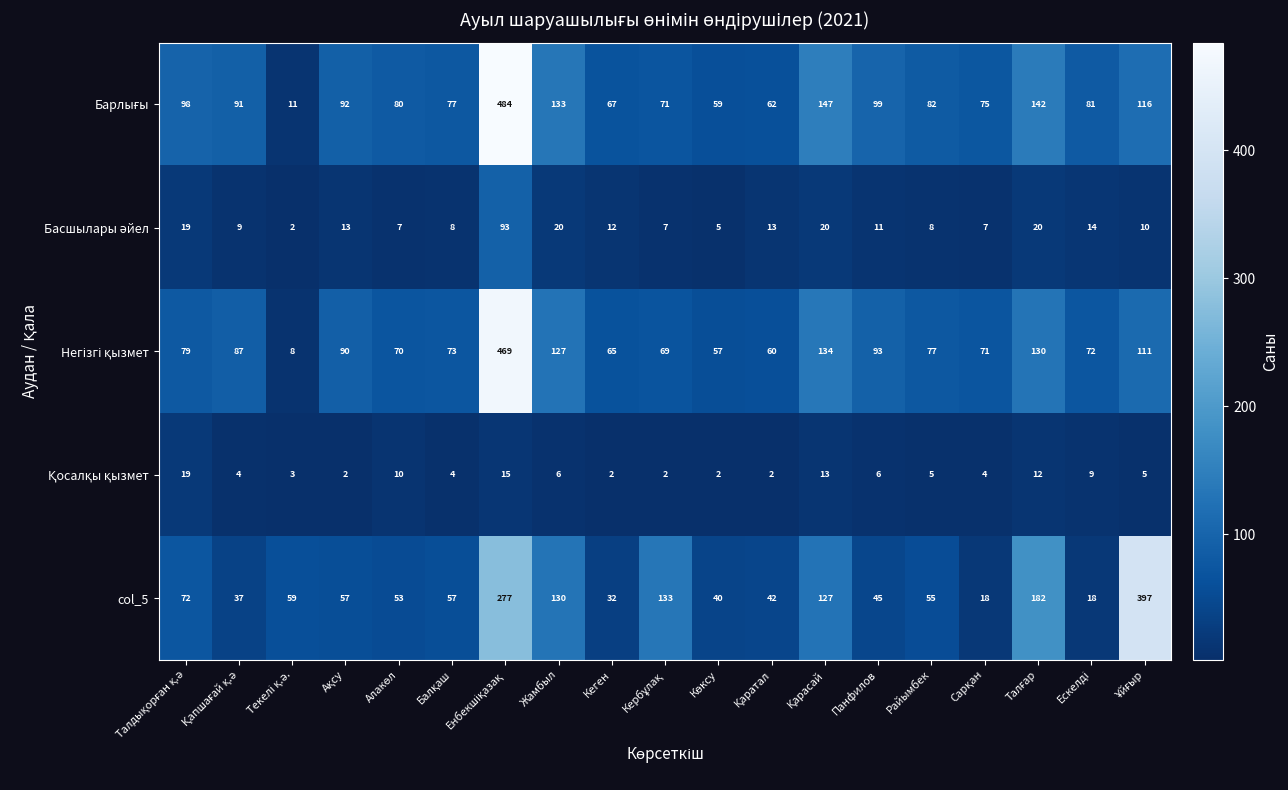

What is the minimum value for col_5?

18